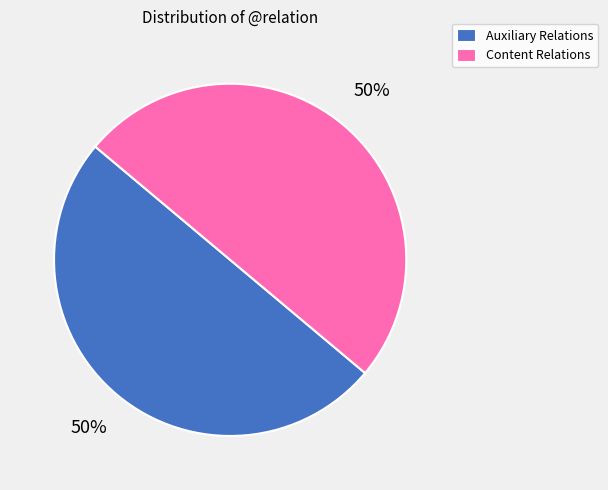

What percentage is the Auxiliary Relations slice, to the nearest percent?

50%